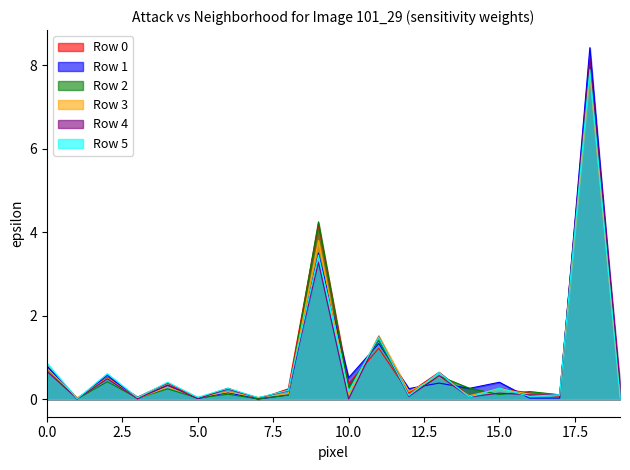

Which has a higher value, 1 or 10?

10